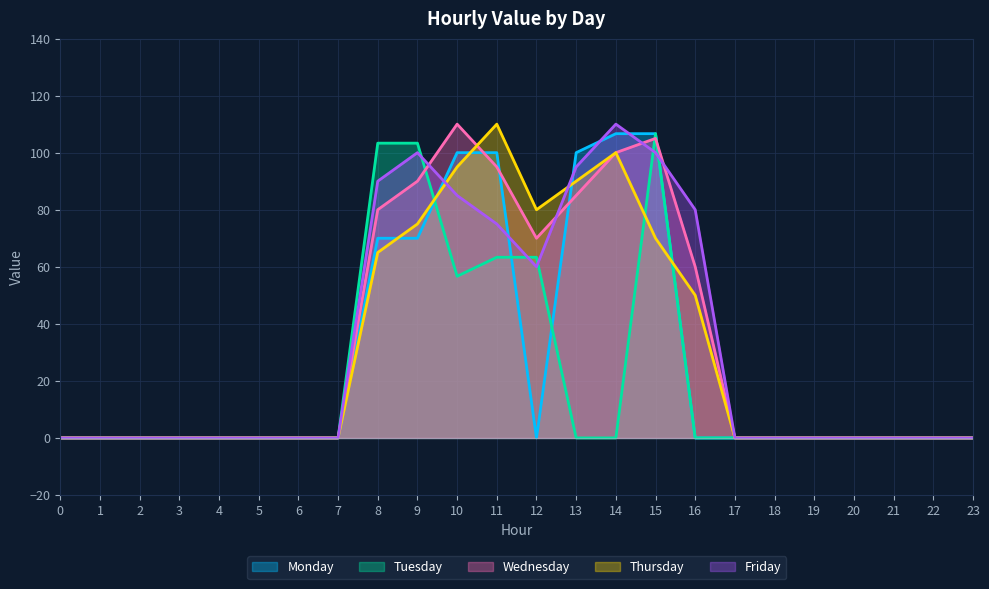

Between 5 and 20, which series saw the biggest shift?

Monday